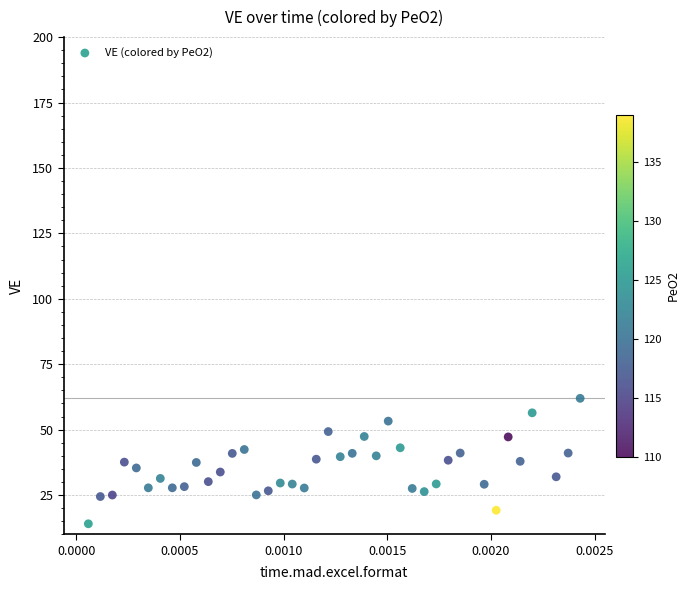

What is the range of Y values (max minus min)?

47.9